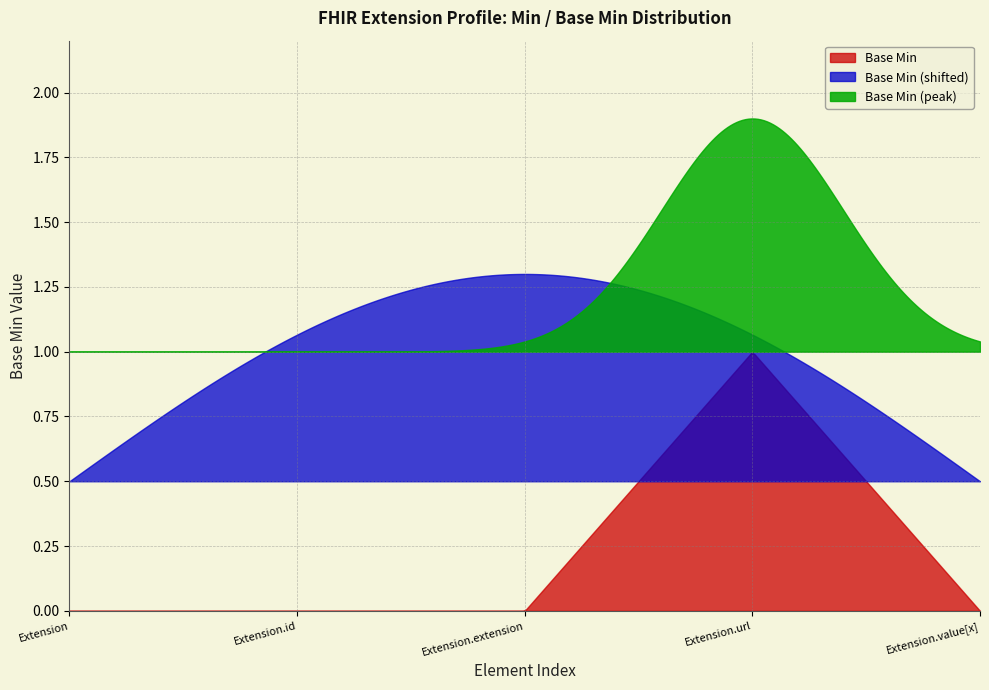

How many interior local peaks (higher than both neighbors) does the data have?

1